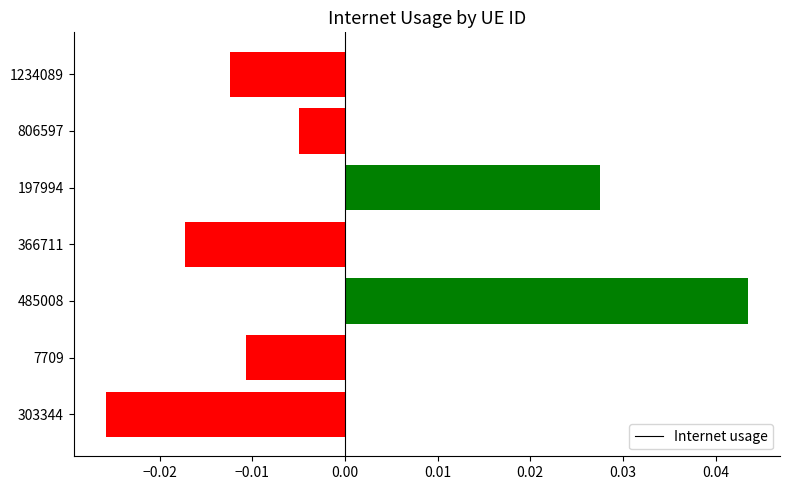

Rank the categories by value from lowest to highest.

303344, 366711, 1234089, 7709, 806597, 197994, 485008